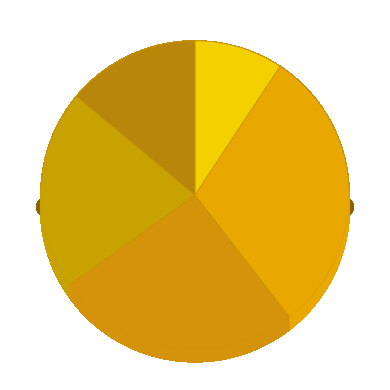

What percentage is the R3 slice, to the nearest percent?

26%